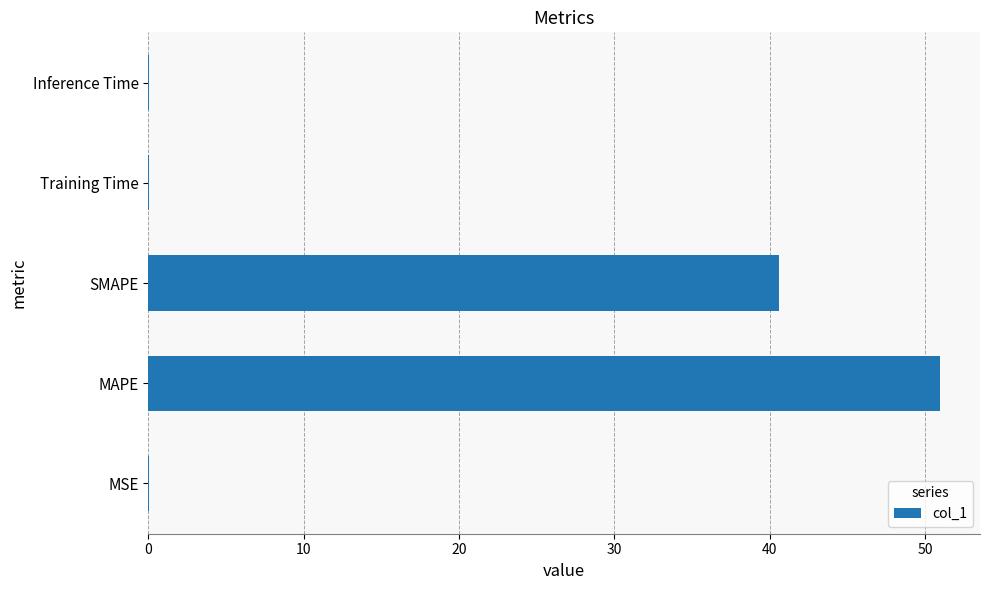

Is it true that the value at MAPE is 77.4?

False